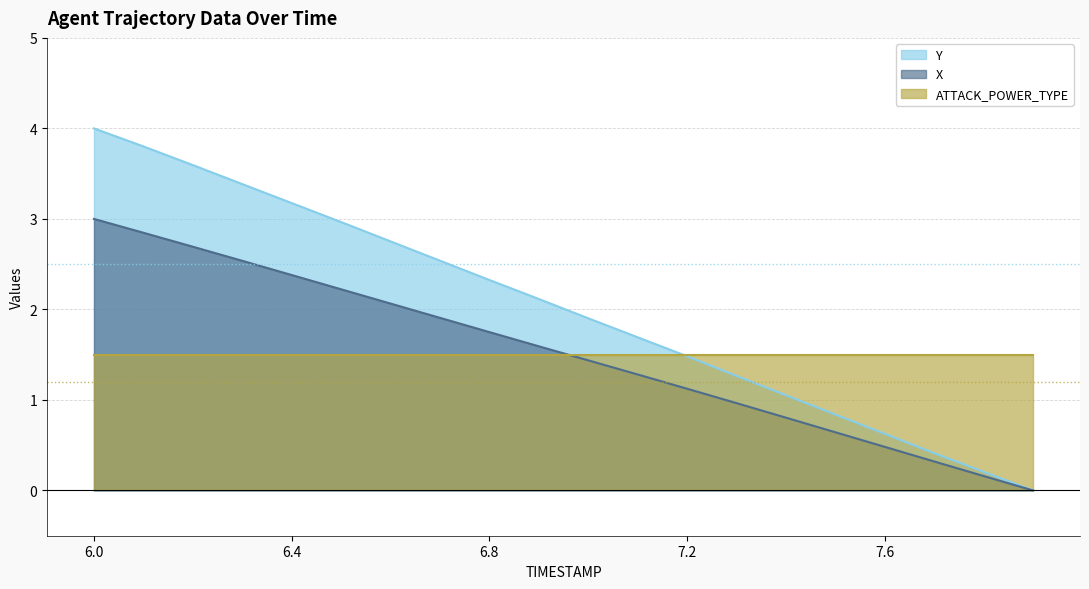

How many data points does each series have?

20